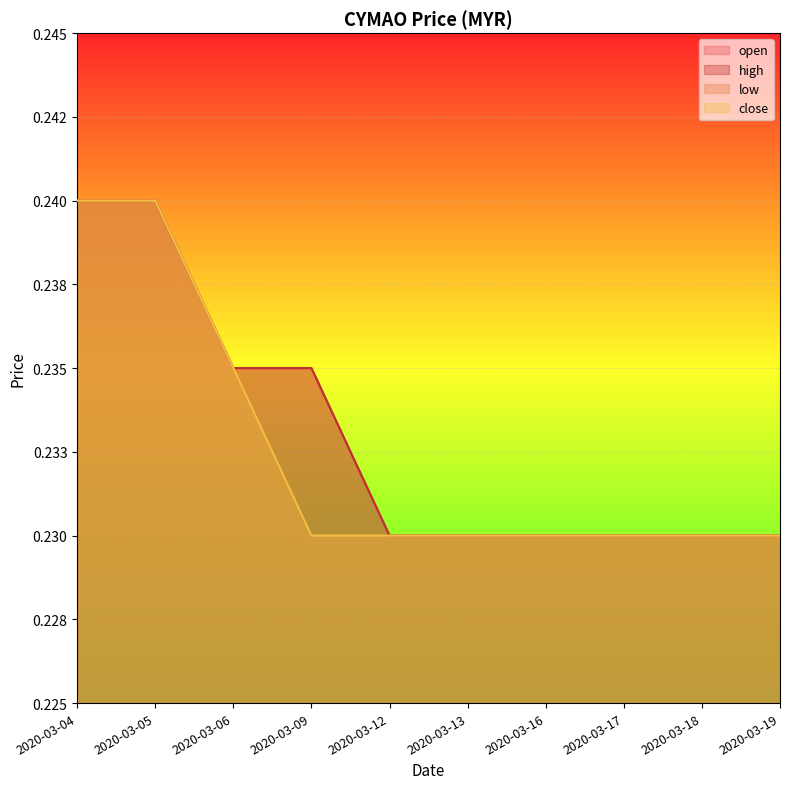

True or false: high and open cross at least once.

False